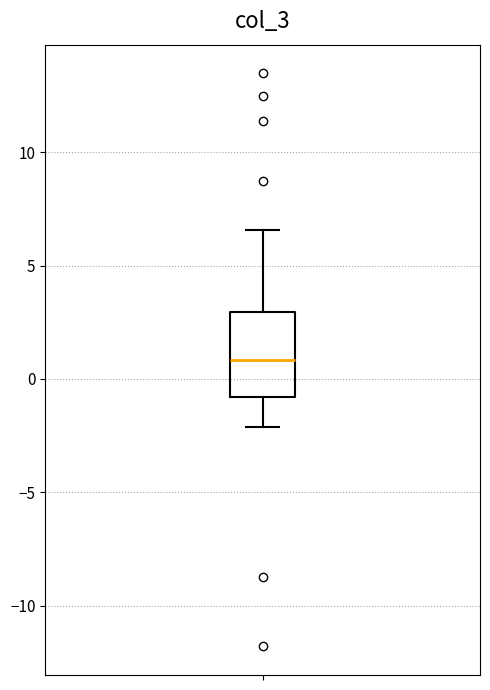

Where does the median line of the box sit on the y-axis? The values are not printed on the chart, so give them approximately, as read against the axis.

1.0